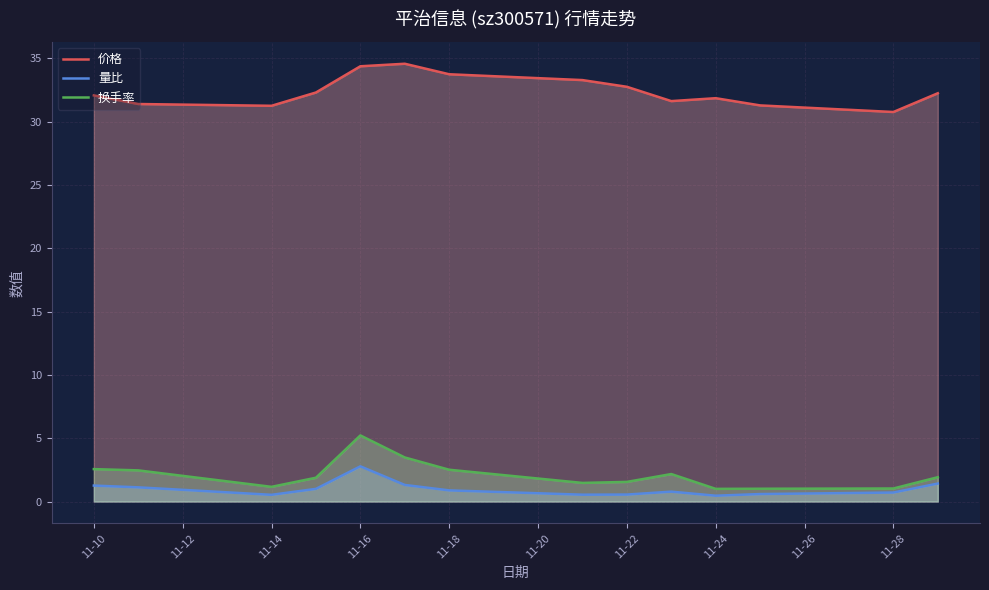

In 量比, how many points are lower than both neighbors (excluding endpoints)?

3